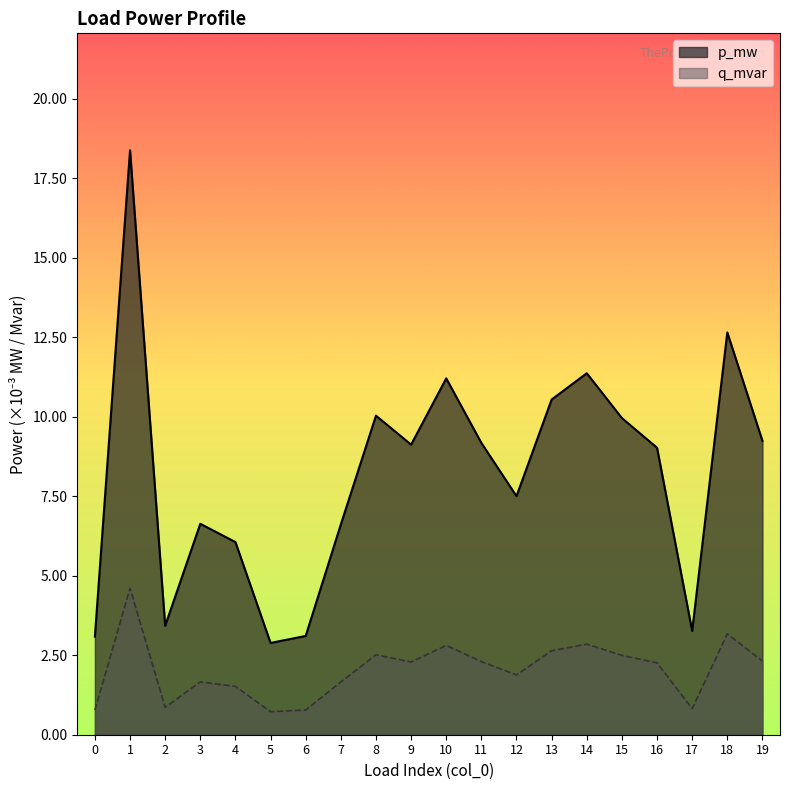

How many interior local peaks does the p_mw series have?

6